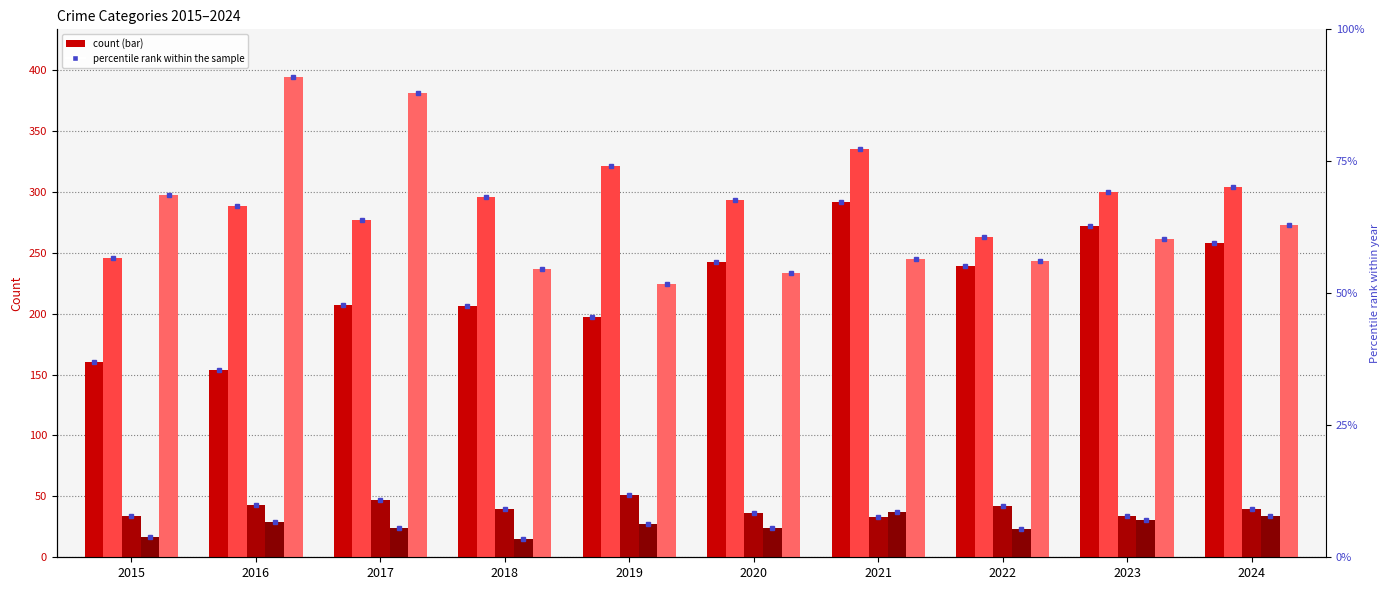

At which category is the sum across all series the highest?

2021